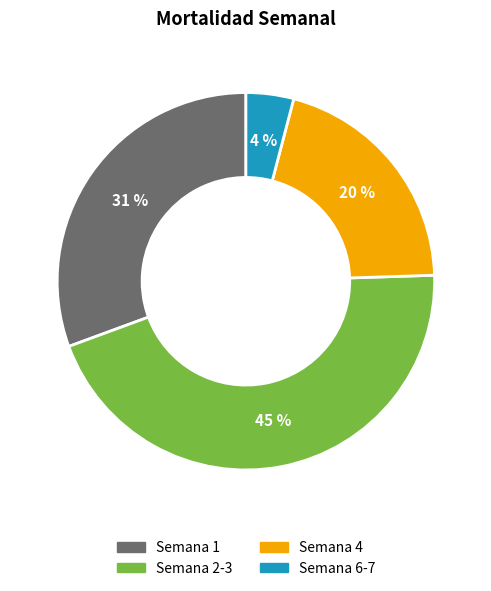

Do Semana 2-3 and Semana 4 together represent more than half of the pie?

Yes